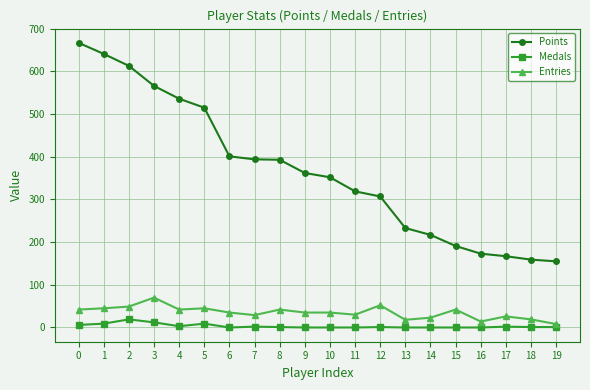

True or false: Medals and Points intersect in this chart.

False